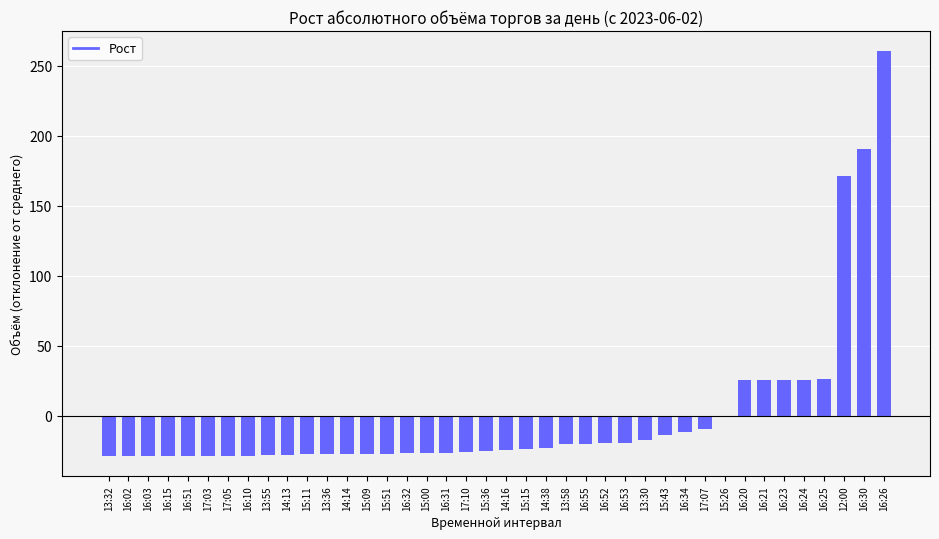

The value at 15:09 is -15.3. True or false?

False